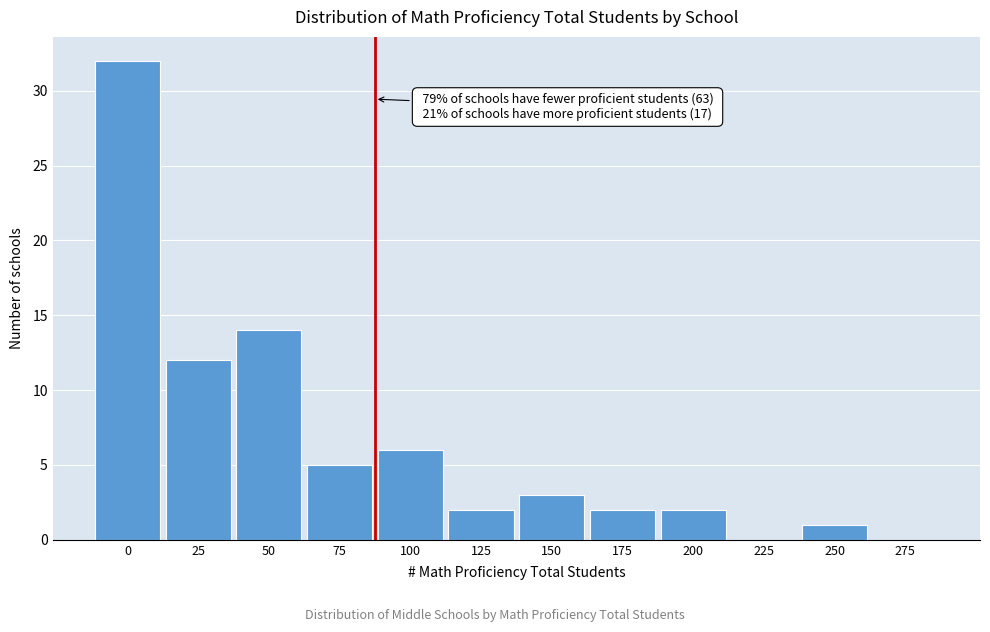

Reading right to left, extract all data points from this chart.

275=0	250=1	225=0	200=2	175=2	150=3	125=2	100=6	75=5	50=14	25=12	0=32